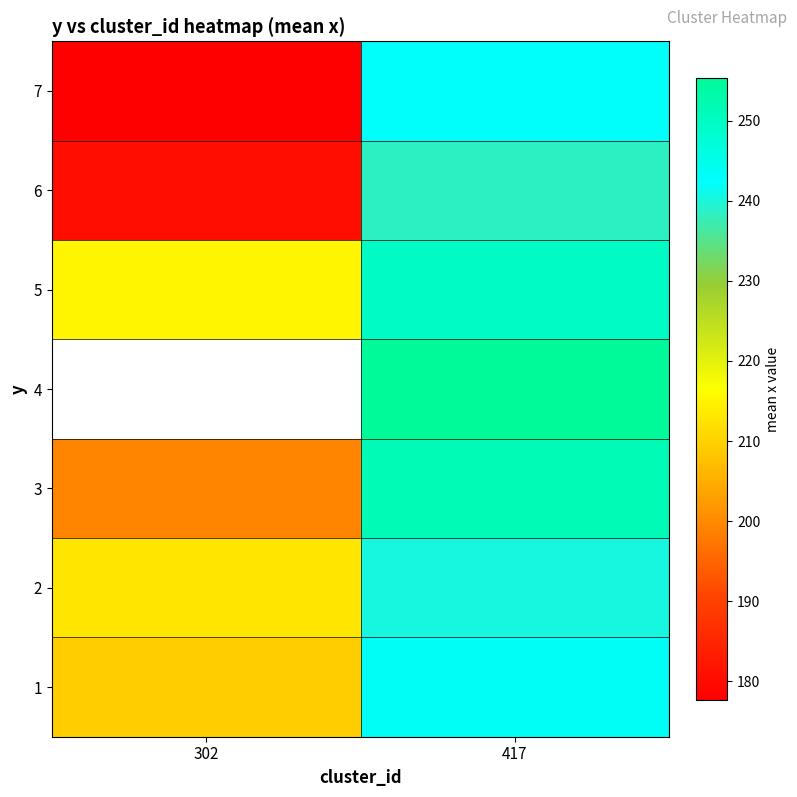

What is the difference between the 7 values at 417 and 302?

65.0